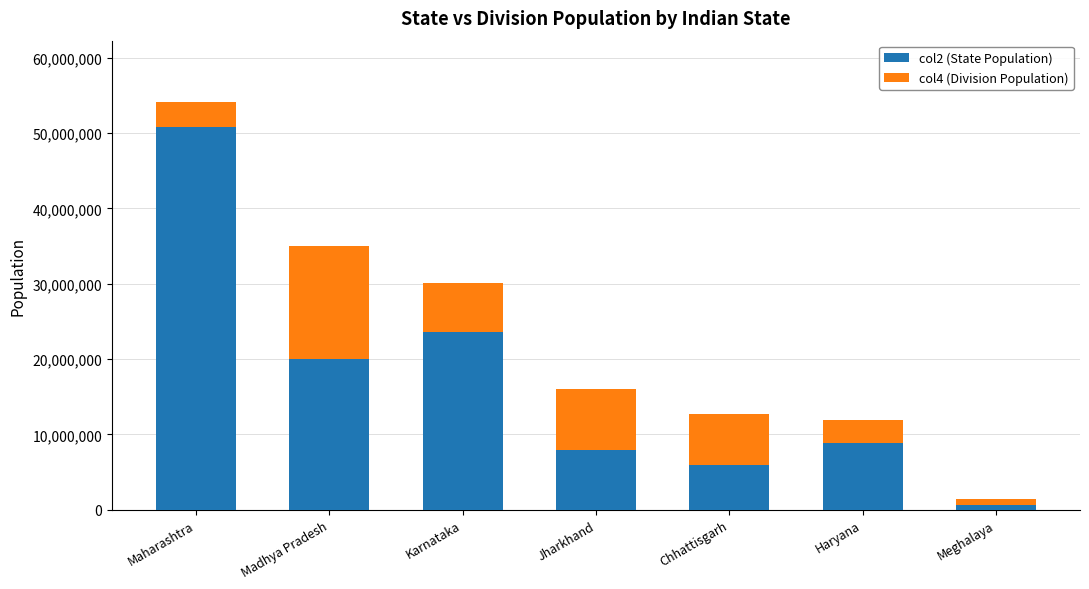

Which category has the lowest value in the col2 (State Population) series?

Meghalaya